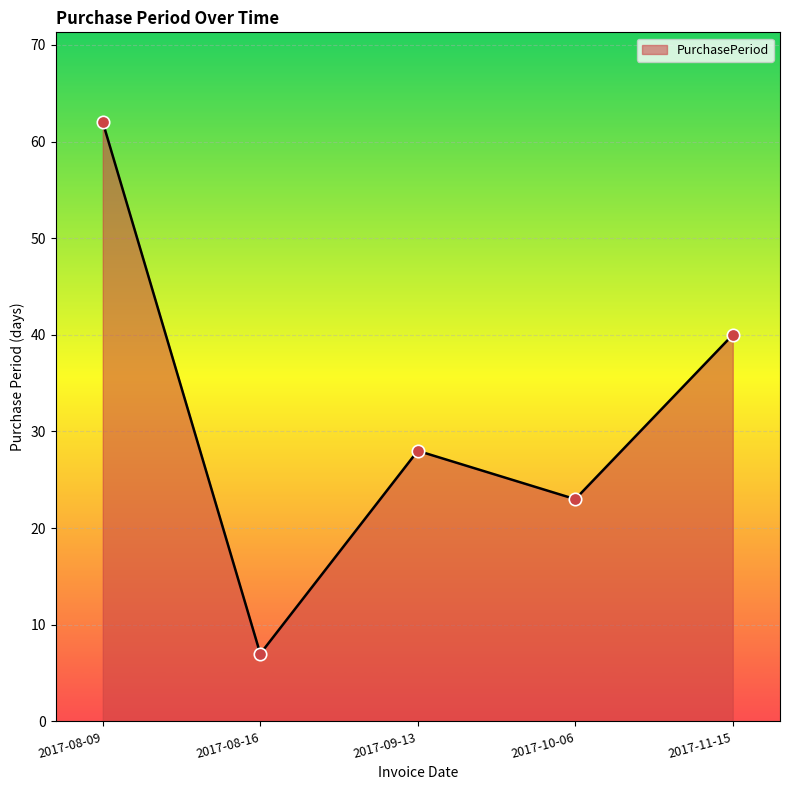

Approximately how many times larger is the value at 2017-08-09 compared to 2017-10-06?

2.7